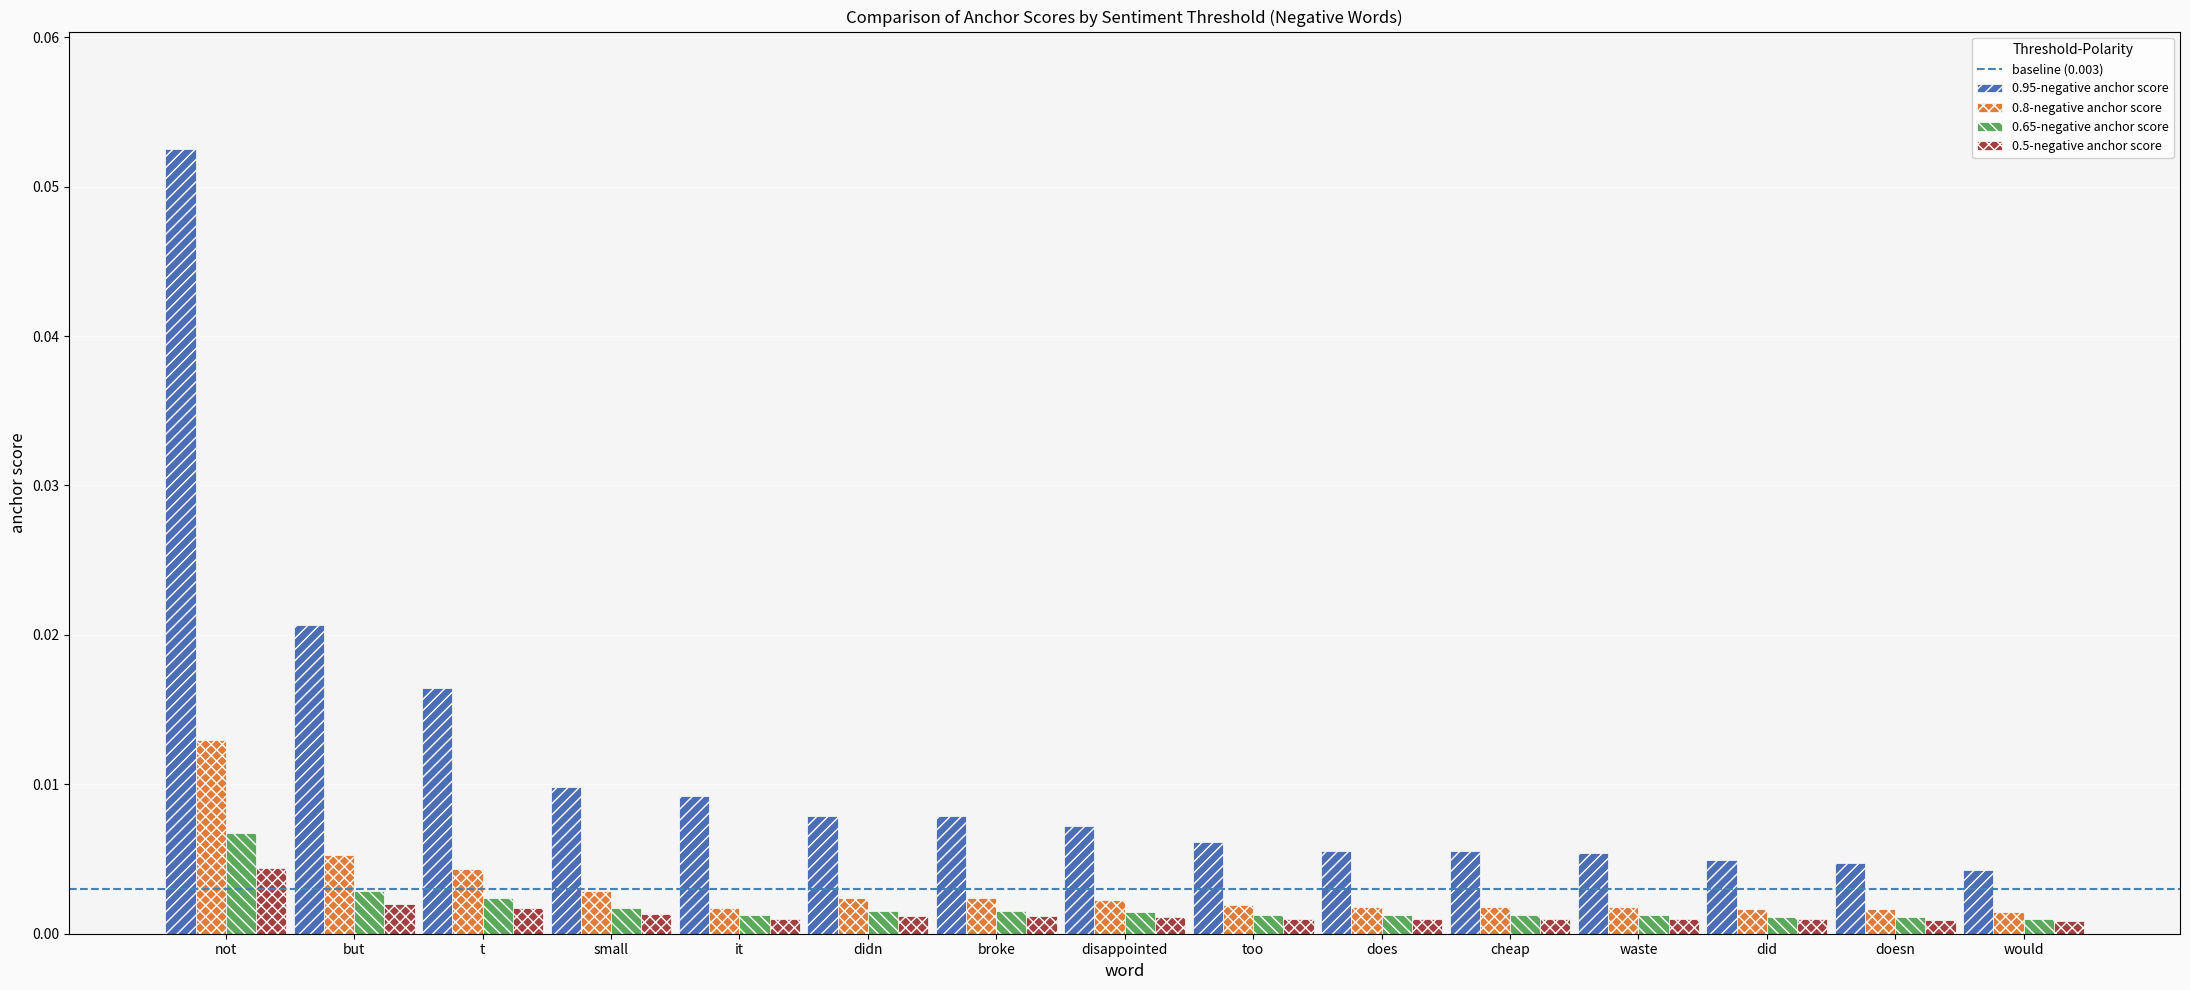

Count the 0.5-negative anchor score values in the range 0 to 1.

15